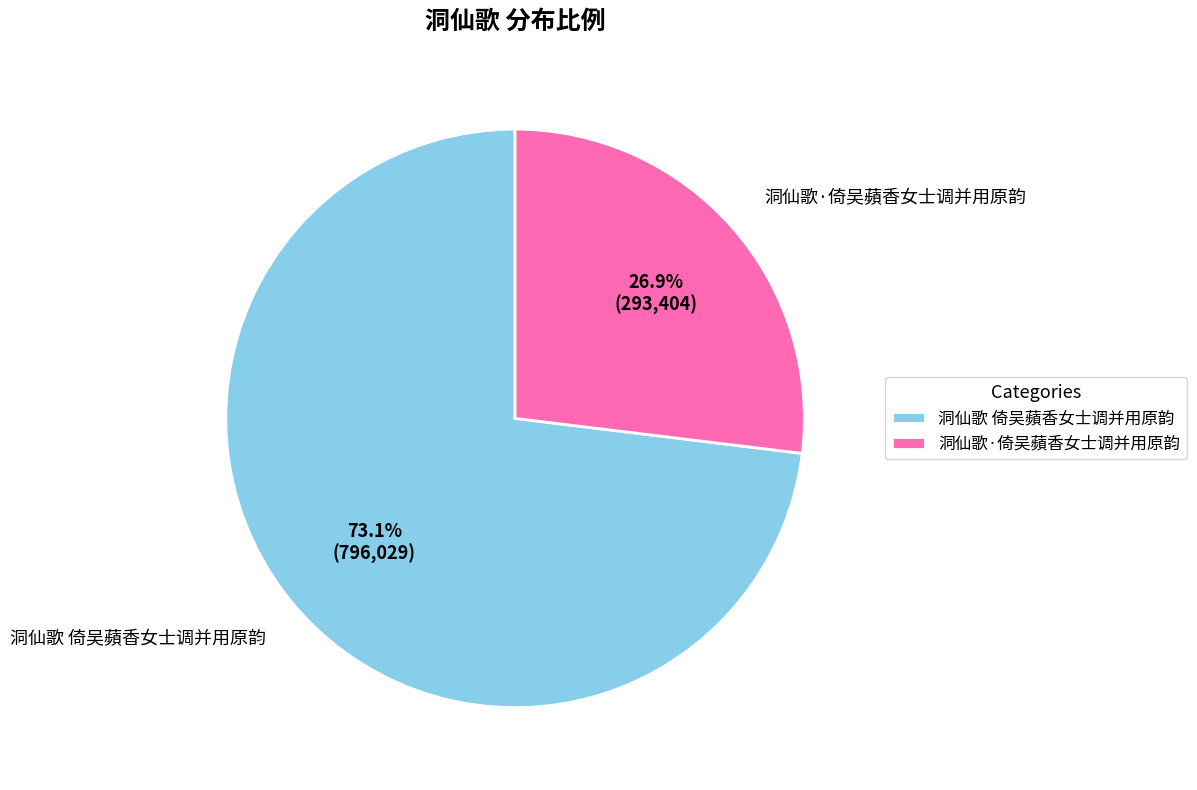

True or false: 洞仙歌·倚吴蘋香女士调并用原韵 accounts for 38% of the total.

False